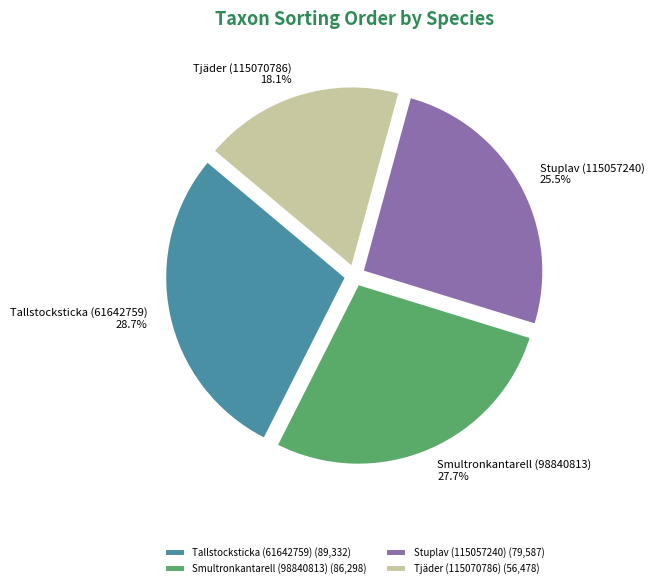

To the nearest percent, what portion does Smultronkantarell (98840813) represent?

28%